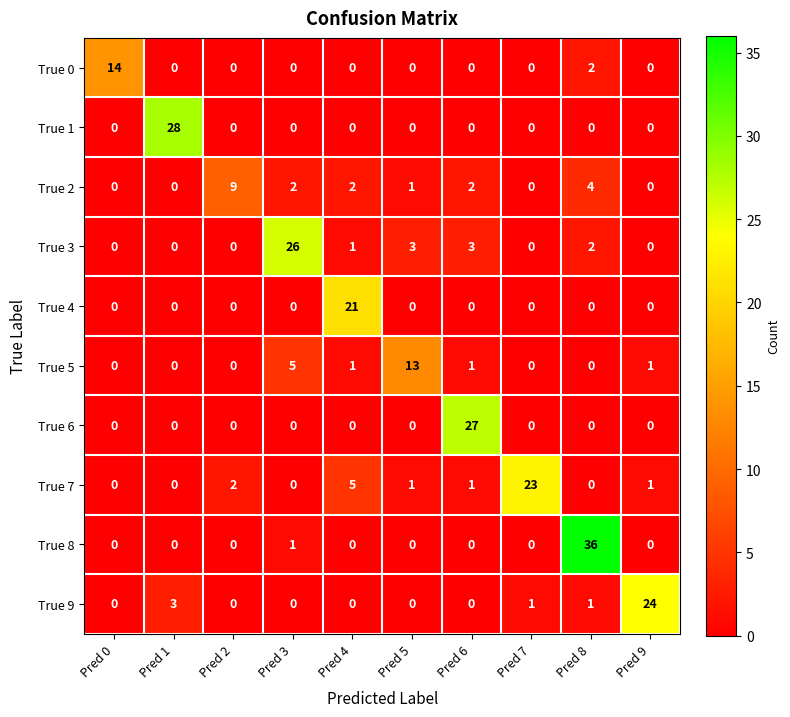

Which series has the largest total across all categories?

True 8